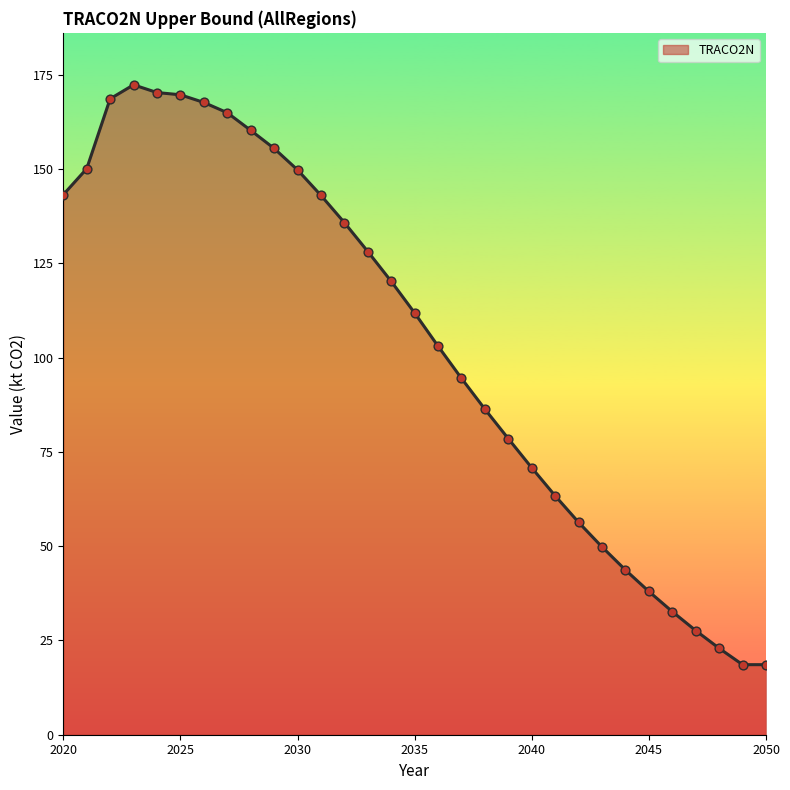

What is the minimum value shown in the chart?

18.6